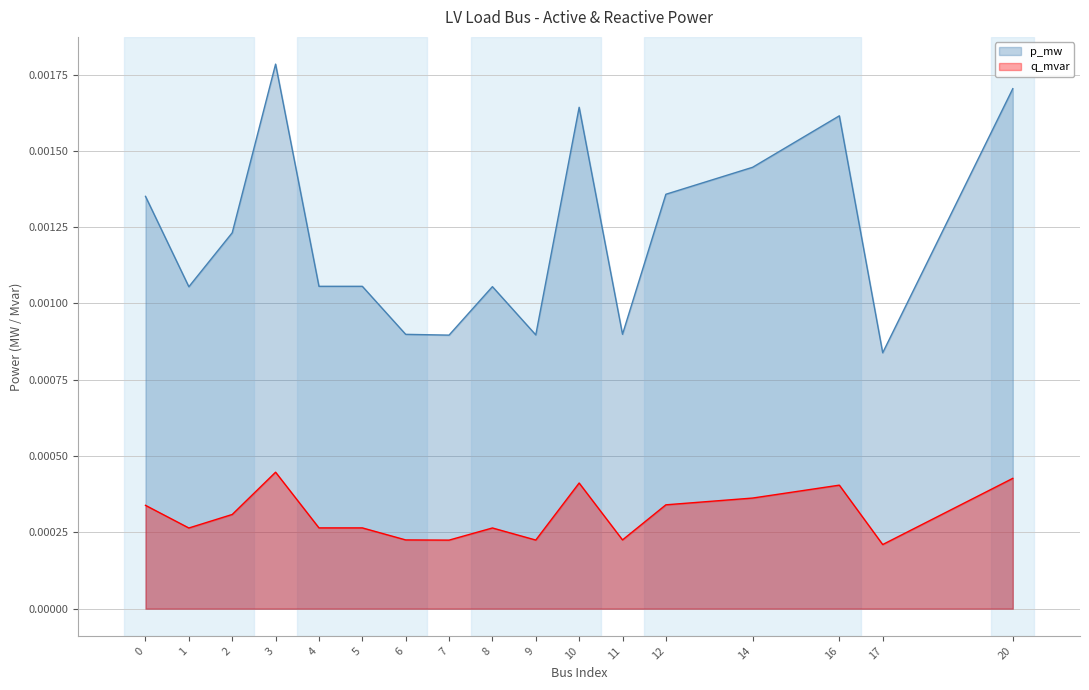

At which category does p_mw reach its first local peak?

3